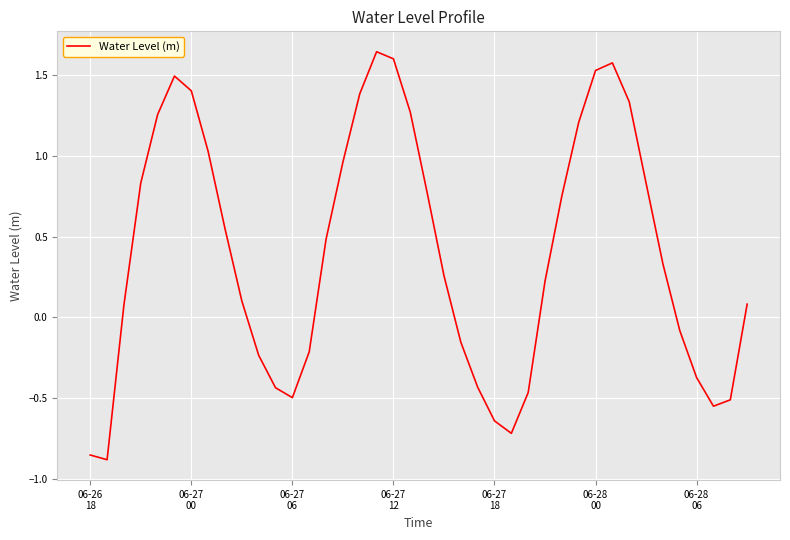

What is the difference between the maximum and minimum values?

2.5